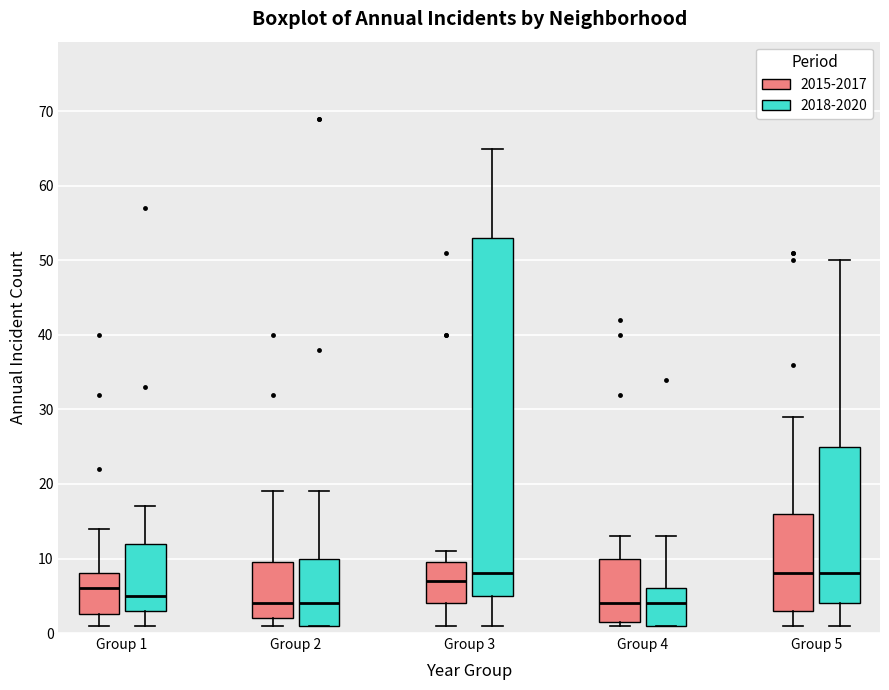

Reading left to right, read every box against the y-axis: the position of its median line, the range the box covers, and the ends of its whiskers. The values are not printed on the chart, so give them approximately, as read against the axis.

Group 1 (2015-2017): median 6, box 3 to 8, whiskers 1 to 14
Group 1 (2018-2020): median 5, box 3 to 12, whiskers 1 to 17
Group 2 (2015-2017): median 4, box 2 to 10, whiskers 1 to 19
Group 2 (2018-2020): median 4, box 1 to 10, whiskers 1 to 19
Group 3 (2015-2017): median 7, box 4 to 10, whiskers 1 to 11
Group 3 (2018-2020): median 8, box 5 to 53, whiskers 1 to 65
Group 4 (2015-2017): median 4, box 2 to 10, whiskers 1 to 13
Group 4 (2018-2020): median 4, box 1 to 6, whiskers 1 to 13
Group 5 (2015-2017): median 8, box 3 to 16, whiskers 1 to 29
Group 5 (2018-2020): median 8, box 4 to 25, whiskers 1 to 50